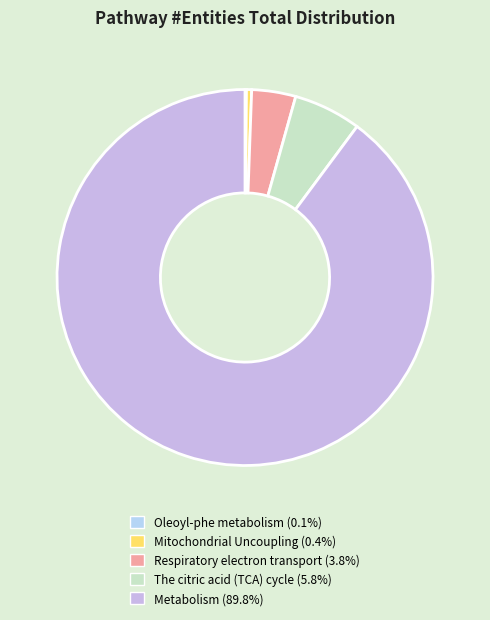

Rank the categories by value from highest to lowest.

Metabolism, The citric acid (TCA) cycle, Respiratory electron transport, Mitochondrial Uncoupling, Oleoyl-phe metabolism